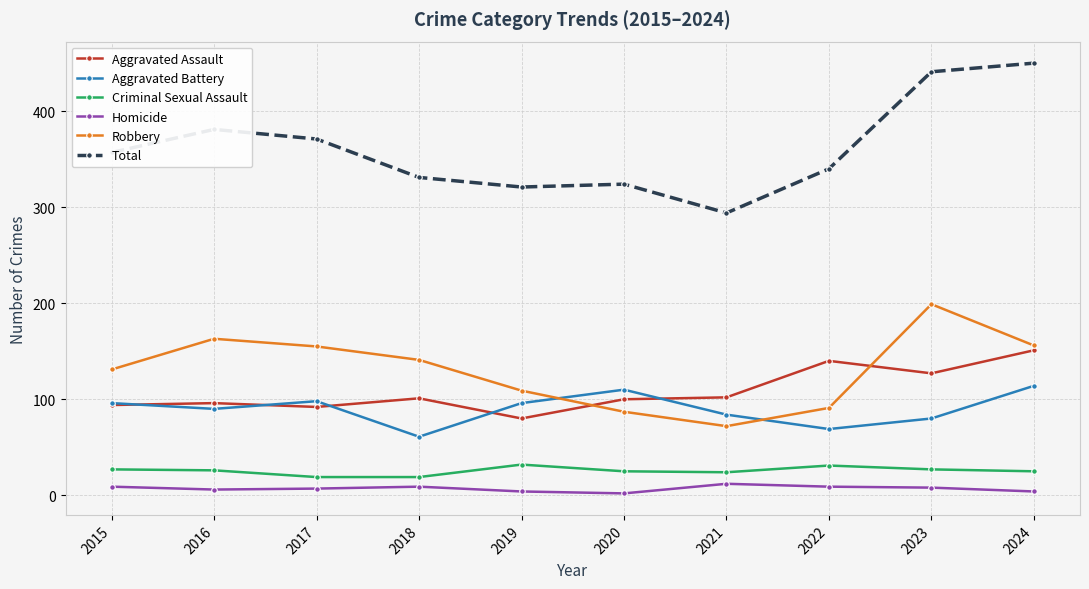

Is the value of Aggravated Battery at 2018 greater than the value of Aggravated Assault at 2017?

No